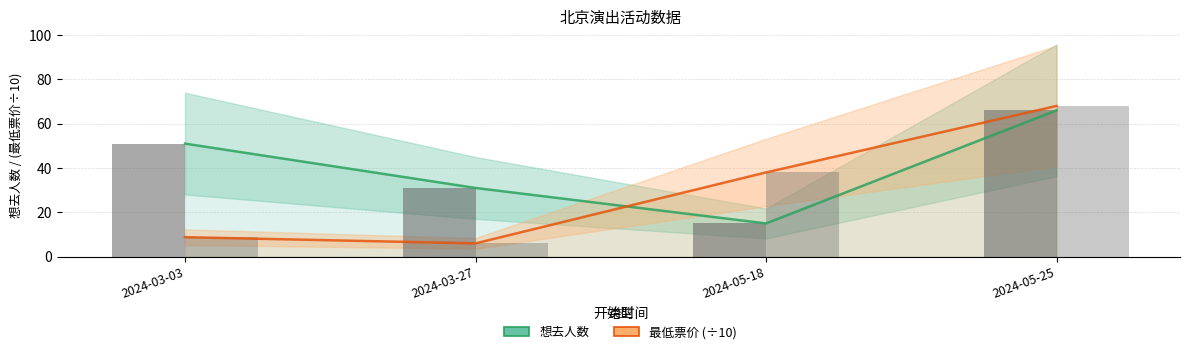

Which category has the highest value in the 最低票价 (÷10) series?

2024-05-25